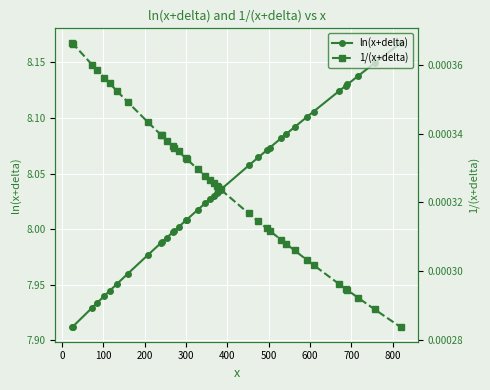

At how many categories does at least one series exceed 1?

39